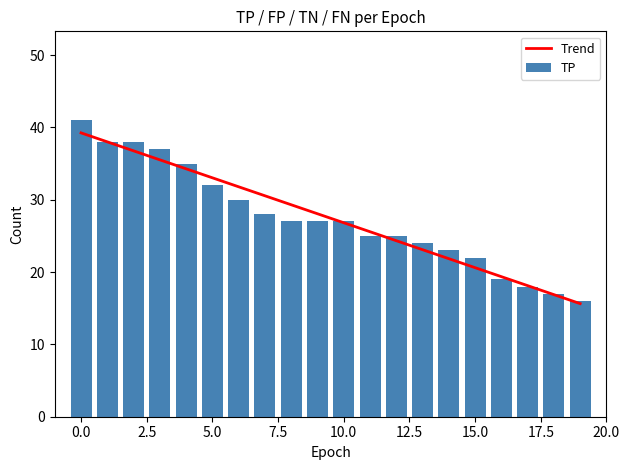

What position from the left is 15?

16